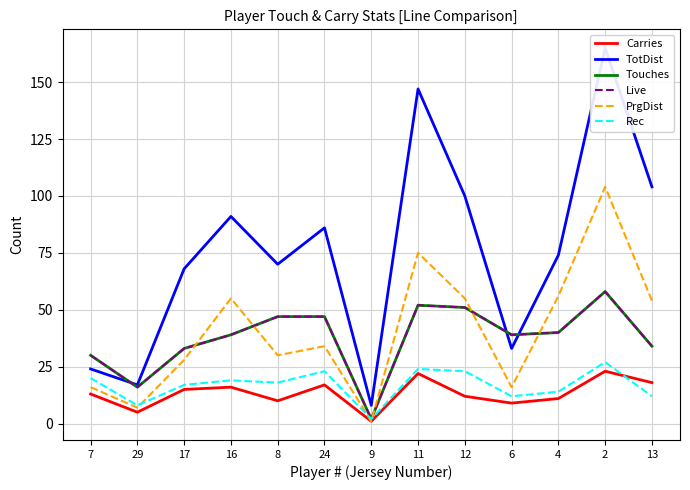

What is the spread (max minus min) of values at 8?

60